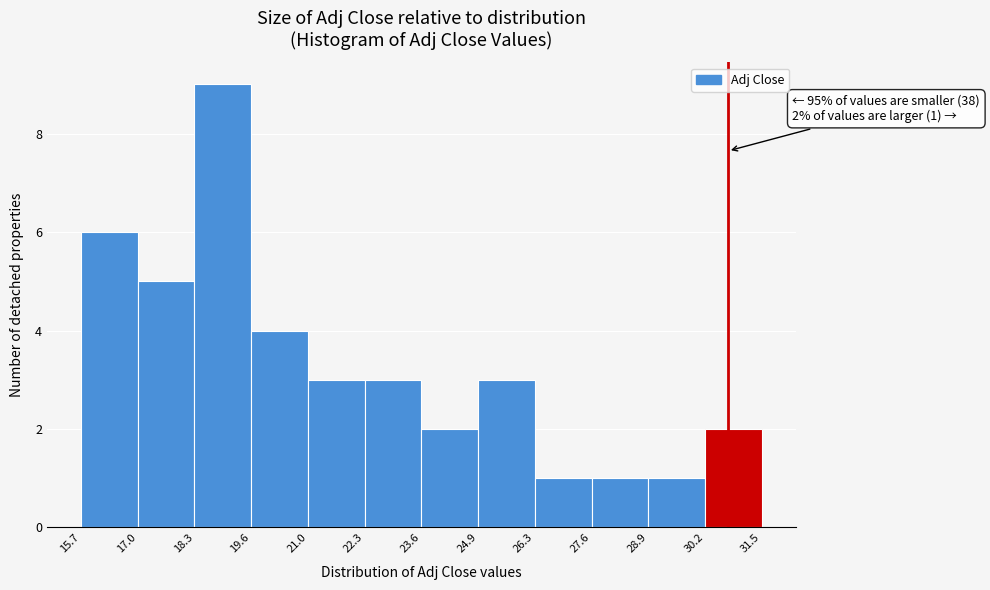

Over which range of the x-axis is the bar tallest?

18.3 to 19.6